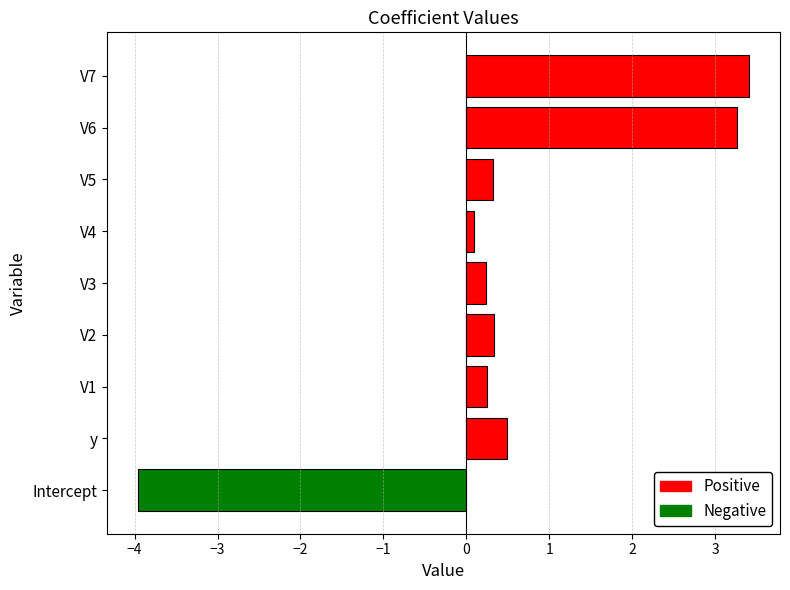

What is the maximum value shown in the chart?

3.4